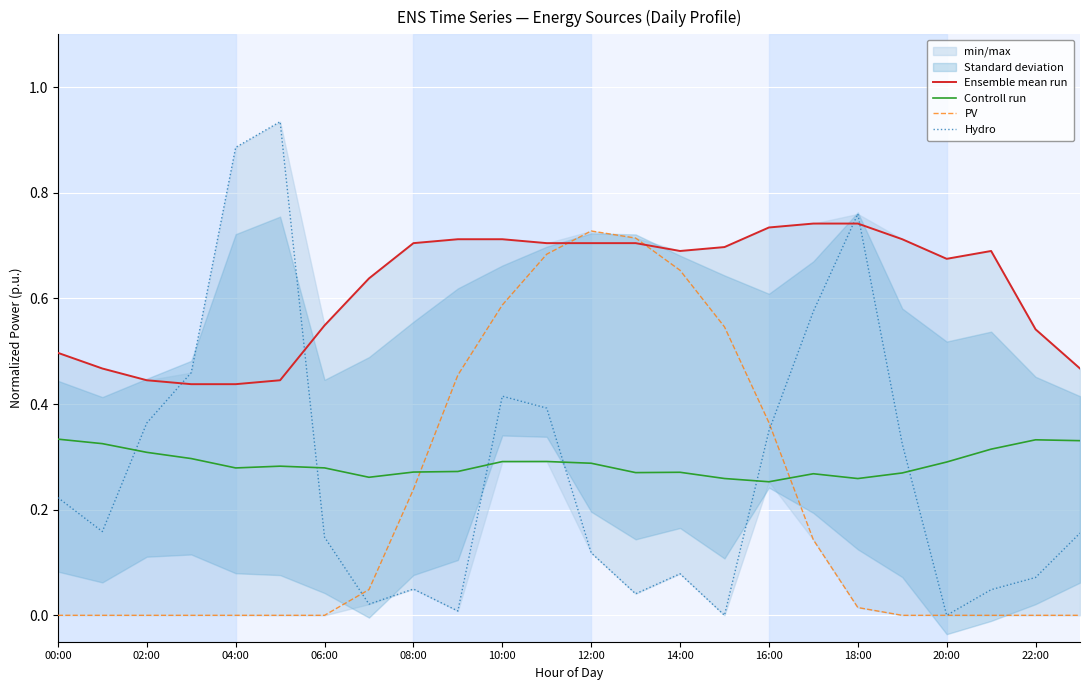

The PV series shows 0.9 at 10:00. True or false?

False